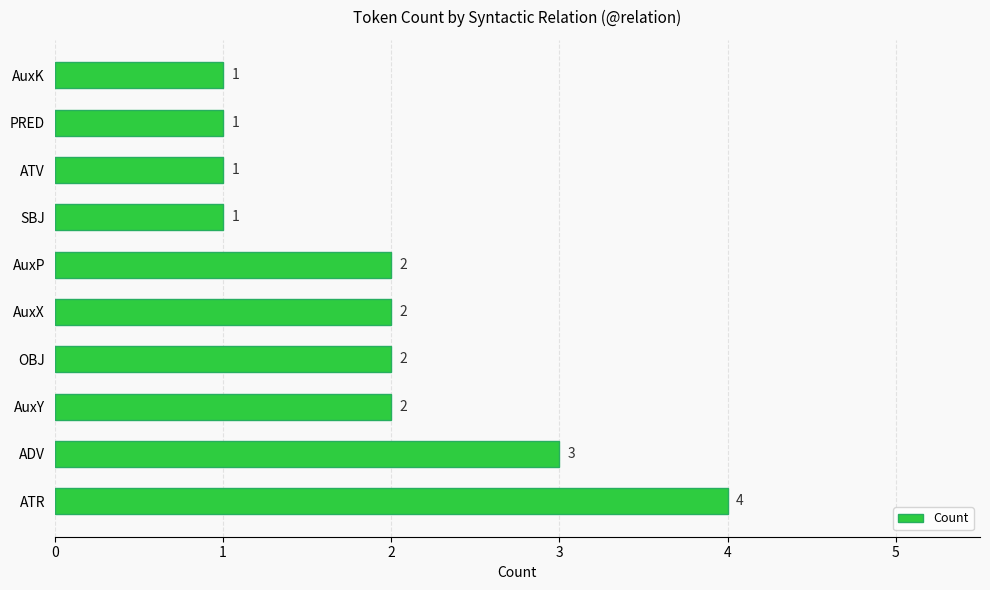

The chart shows a value of 3 at ADV. True or false?

True